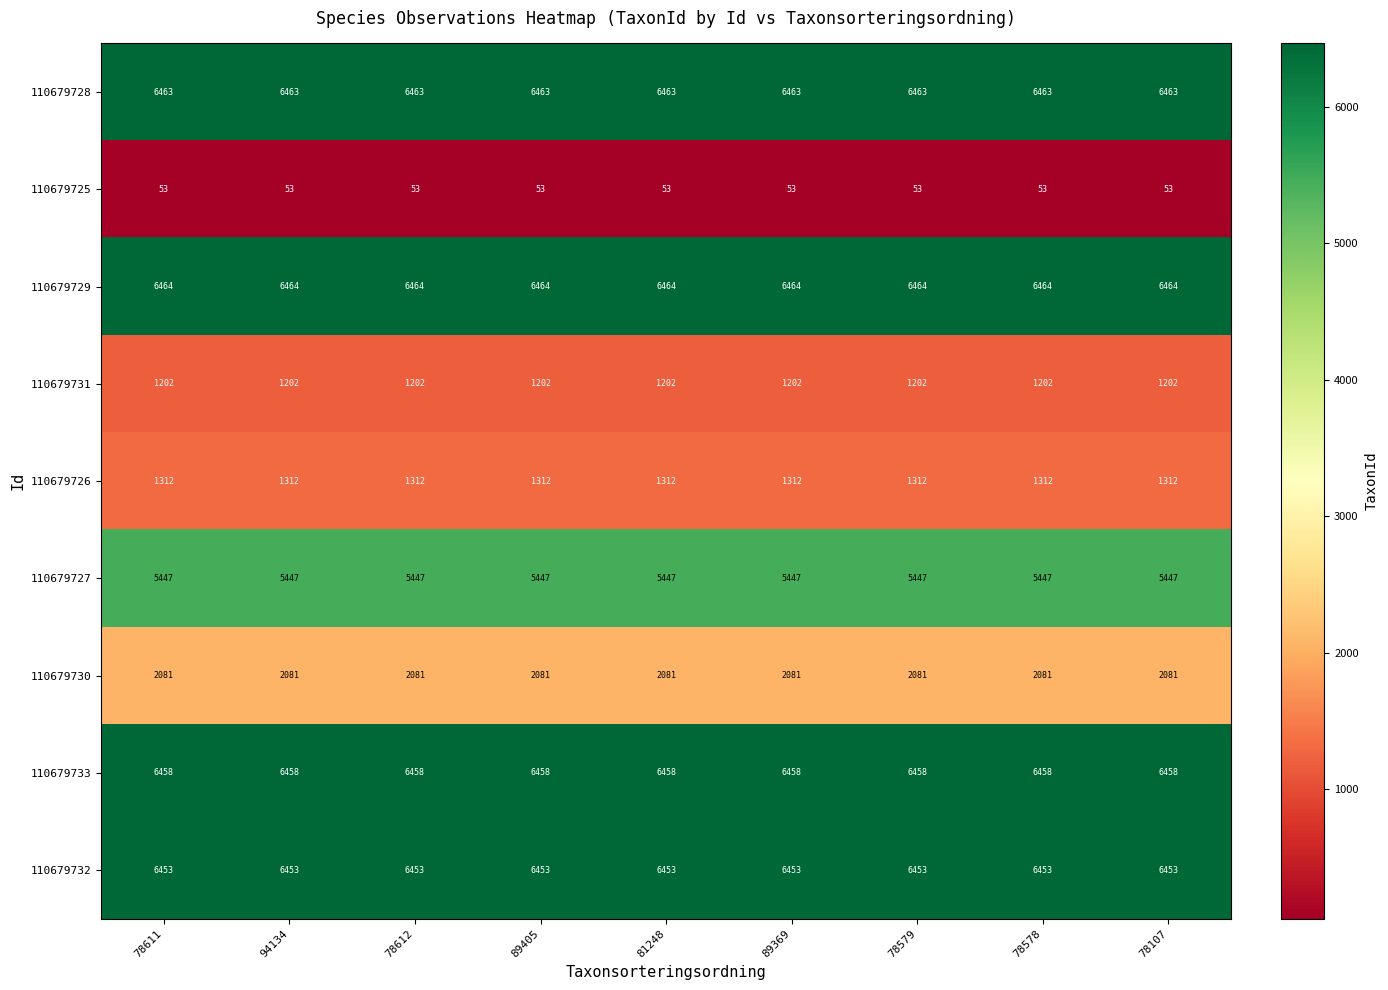

What is the minimum value shown in the chart?

53